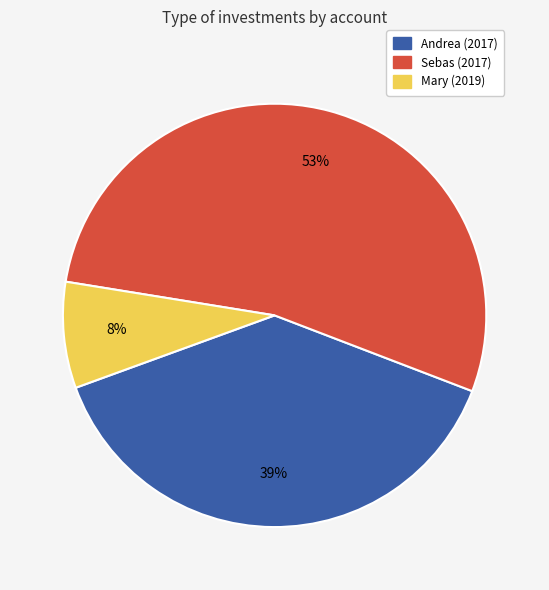

Is it true that Andrea (2017) is 30% of the pie?

False